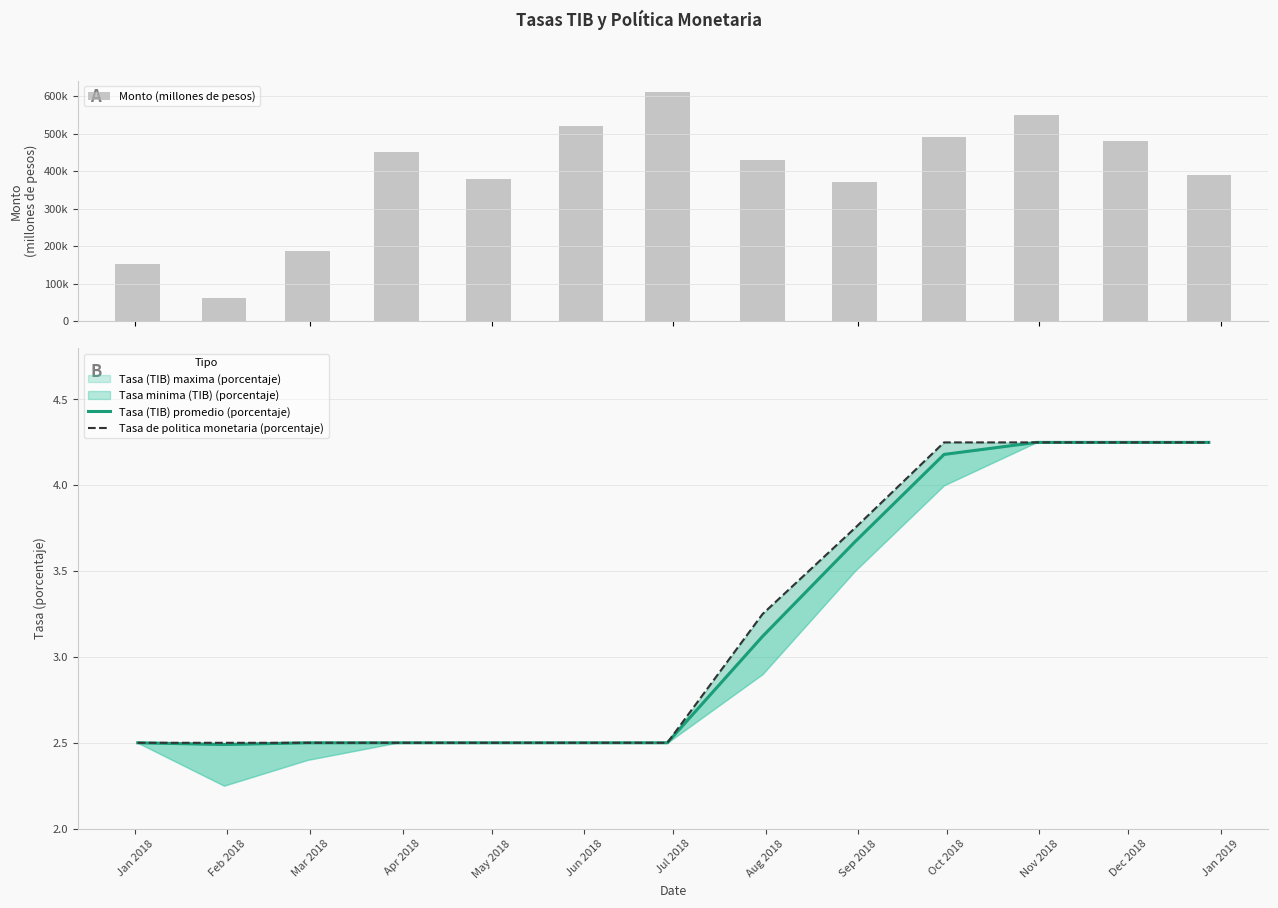

Between Oct 2018 and Apr 2018, which is larger?

Oct 2018